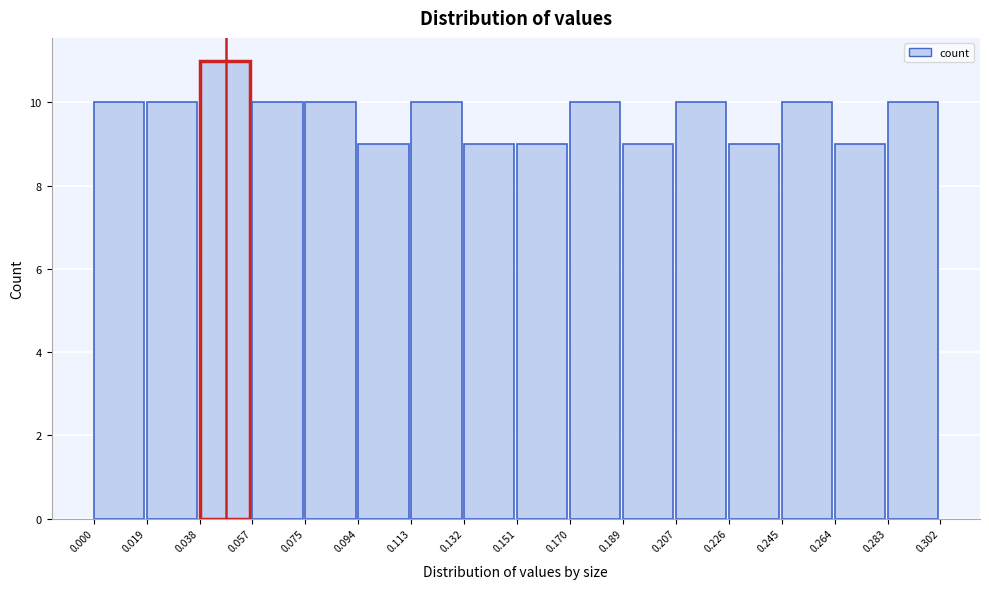

Reading left to right, list every bar in this chart as the range it spans on the x-axis followed by its height. The values are not printed on the chart, so give them approximately, as read against the axis.

0.000 to 0.019: 10
0.019 to 0.038: 10
0.038 to 0.057: 11
0.057 to 0.075: 10
0.075 to 0.094: 10
0.094 to 0.113: 9
0.113 to 0.132: 10
0.132 to 0.151: 9
0.151 to 0.170: 9
0.170 to 0.189: 10
0.189 to 0.207: 9
0.207 to 0.226: 10
0.226 to 0.245: 9
0.245 to 0.264: 10
0.264 to 0.283: 9
0.283 to 0.302: 10